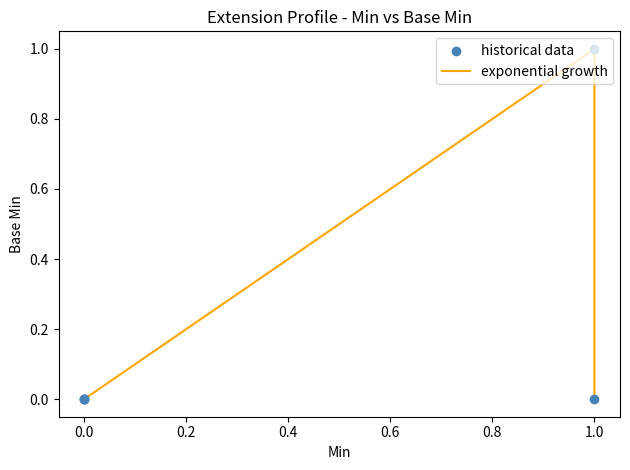

Which series reaches the maximum Y coordinate?

exponential growth